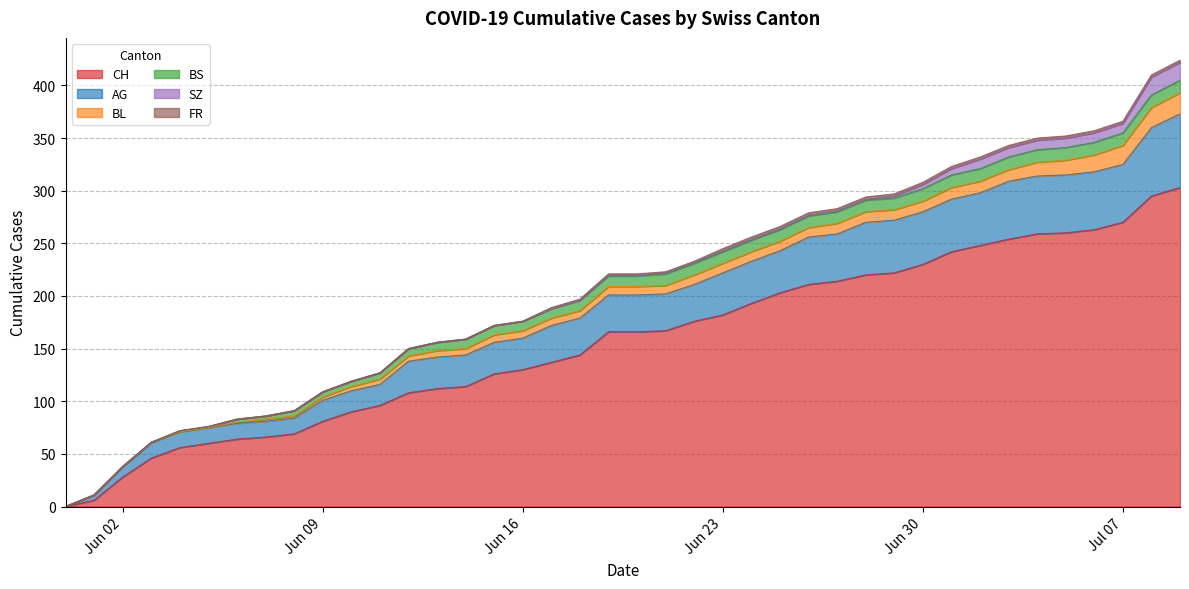

What is the label of the 16th point from the right?

2020-06-24